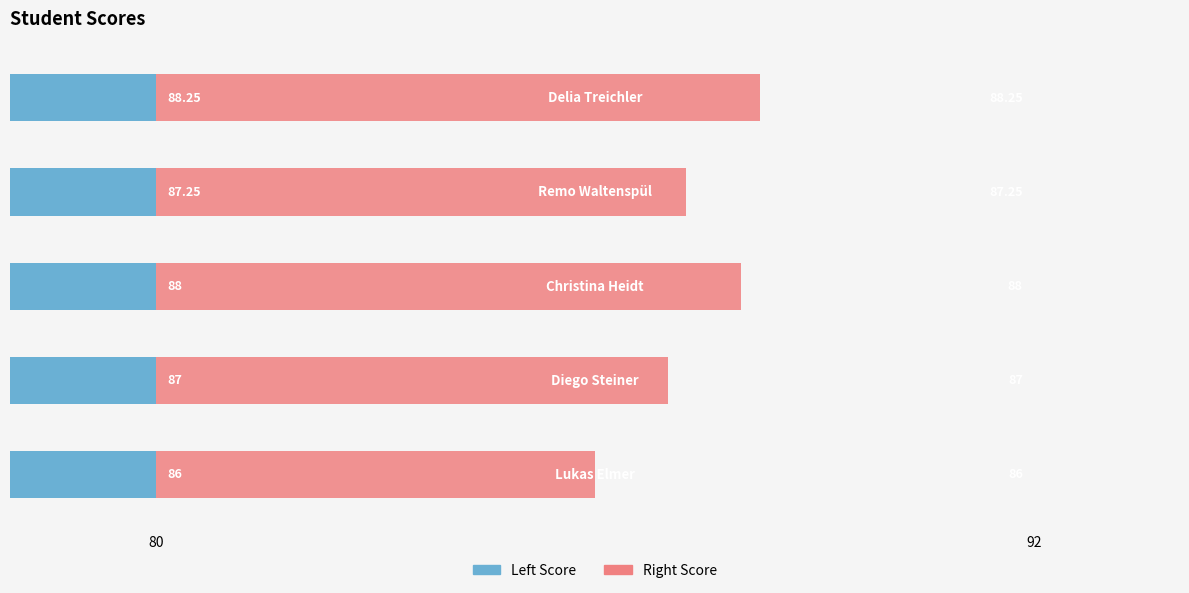

What is the spread (max minus min) of values at 92?

14.0